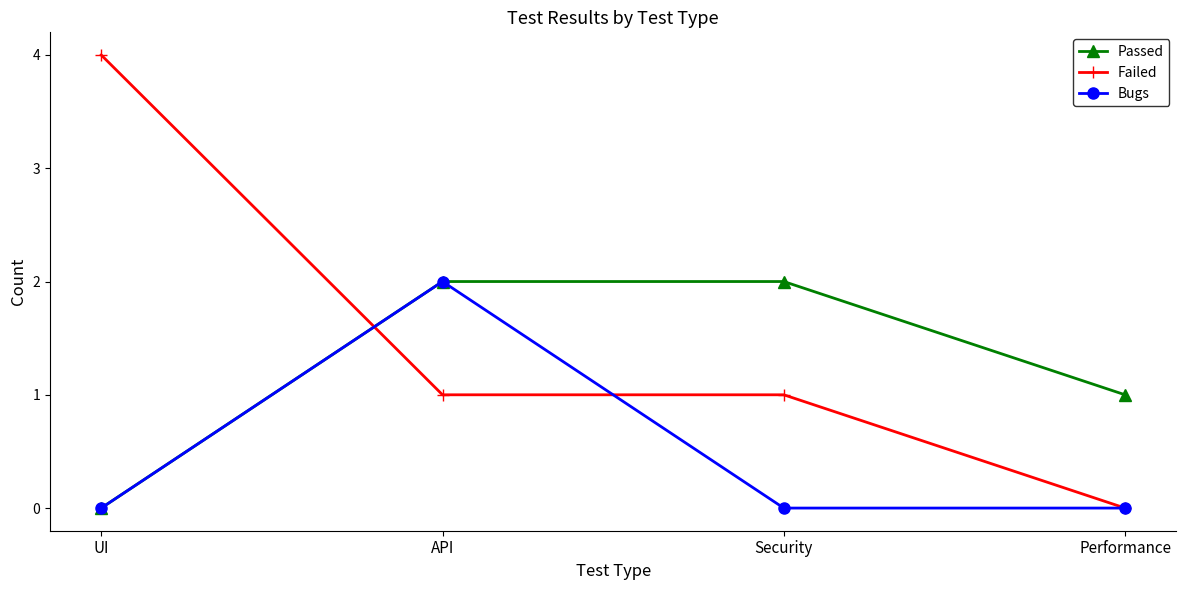

At how many categories does at least one series exceed 0?

4